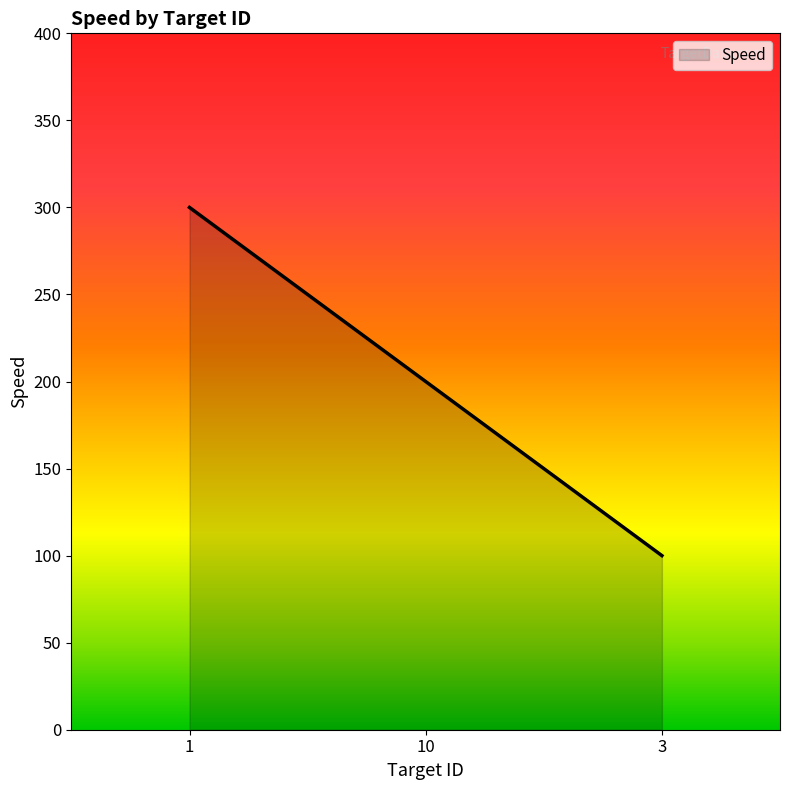

What is the difference between the maximum and second lowest values?

100